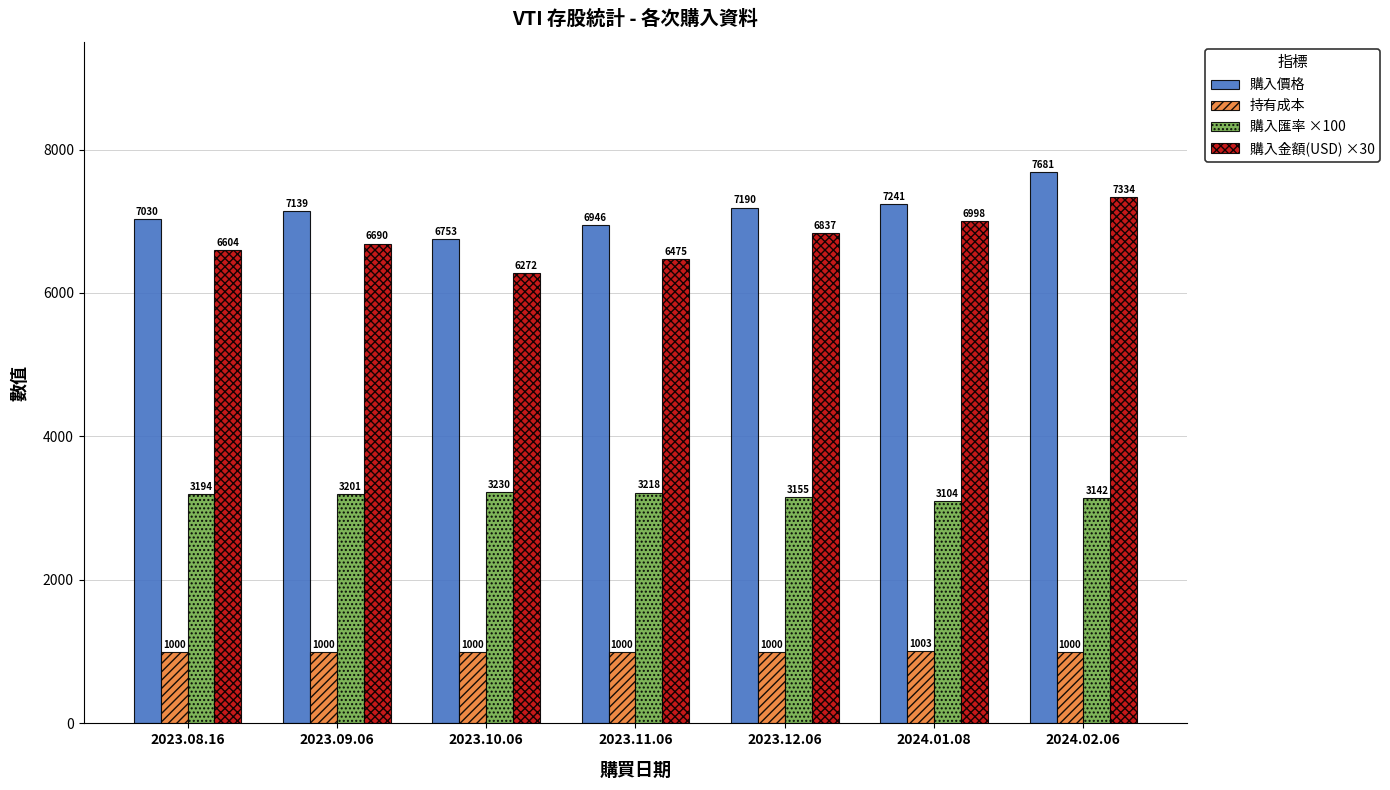

List the labels in order of 購入價格 value, smallest first.

2023.10.06, 2023.11.06, 2023.08.16, 2023.09.06, 2023.12.06, 2024.01.08, 2024.02.06